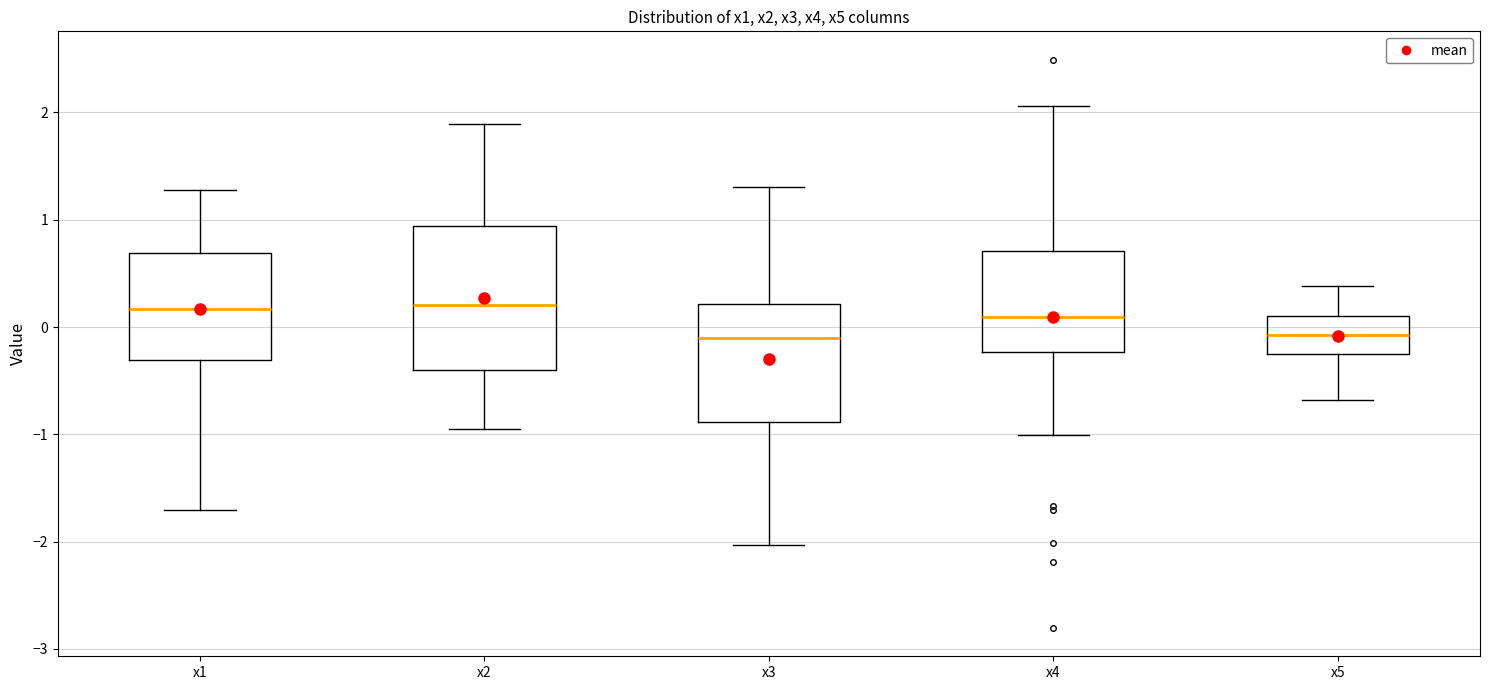

Where does the lower whisker of the box for x5 end on the y-axis? The values are not printed on the chart, so give them approximately, as read against the axis.

-0.7